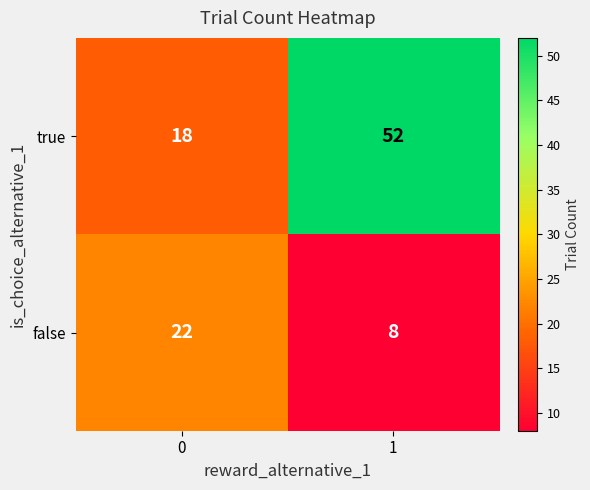

Which series has the widest spread of values?

true